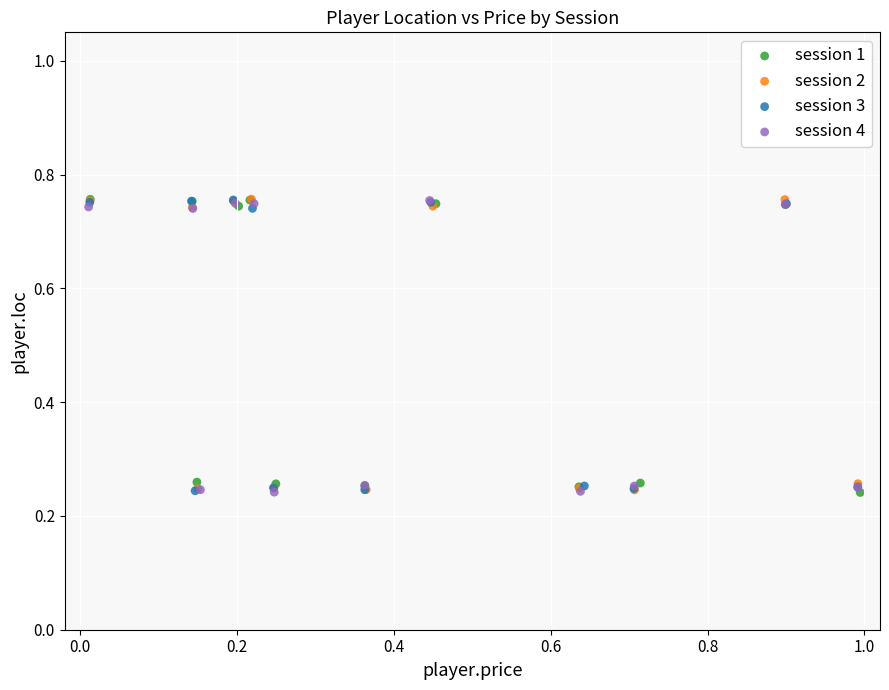

What are all the series names shown in the legend?

session 1, session 2, session 3, session 4